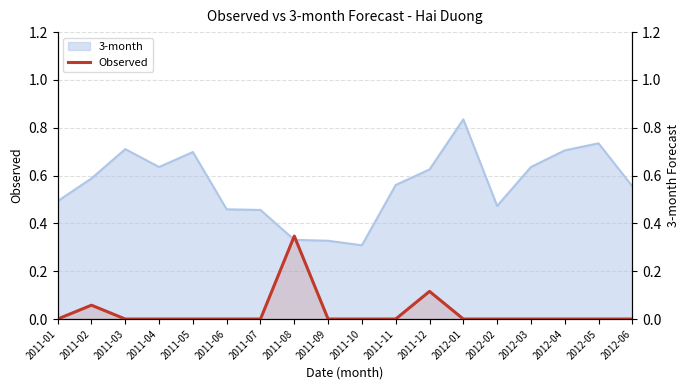

How many lines are shown in the chart?

1